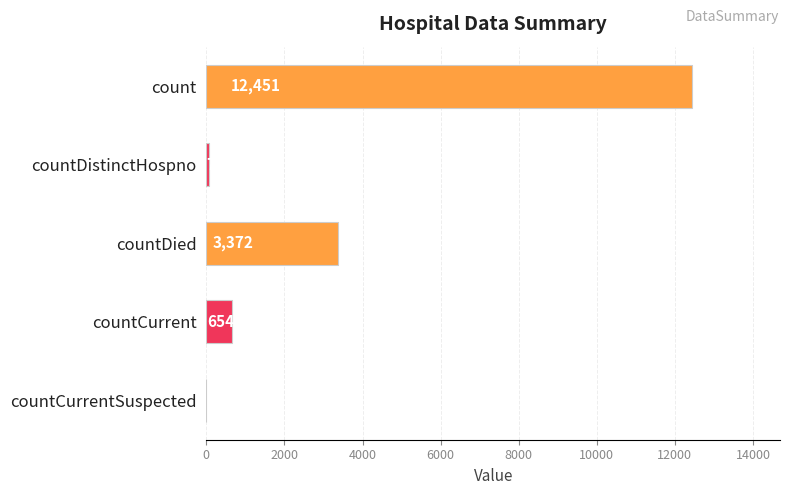

How many values are above zero?

4